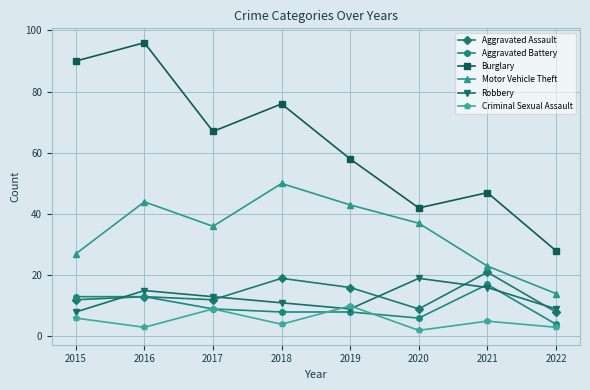

What is the sum of the Motor Vehicle Theft values at 2017 and 2015?

63